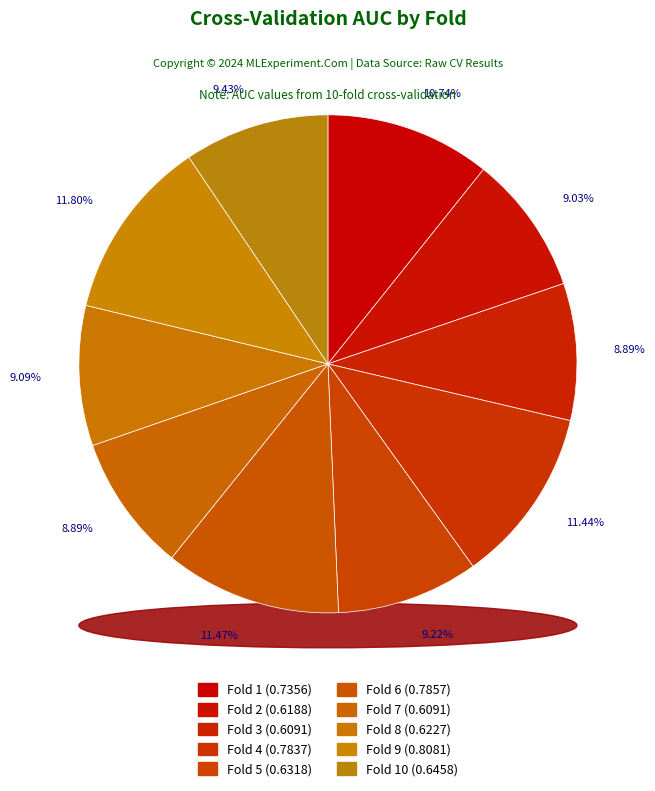

The Fold 1 slice represents 11% of the pie. True or false?

True